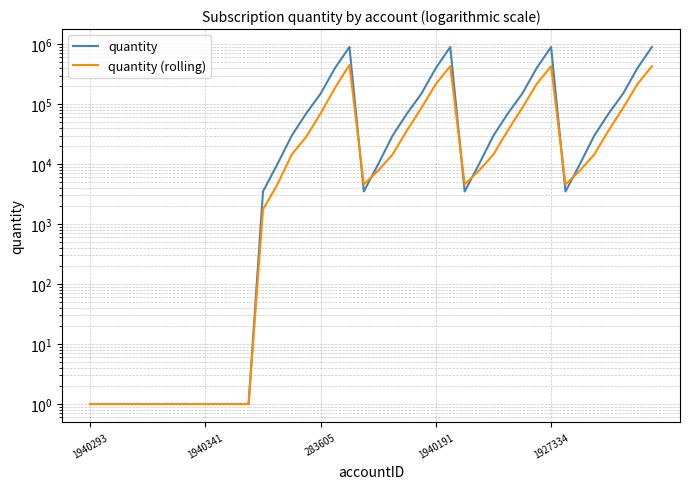

What is the difference between the maximum and minimum values in the quantity (rolling) series?

449999.0